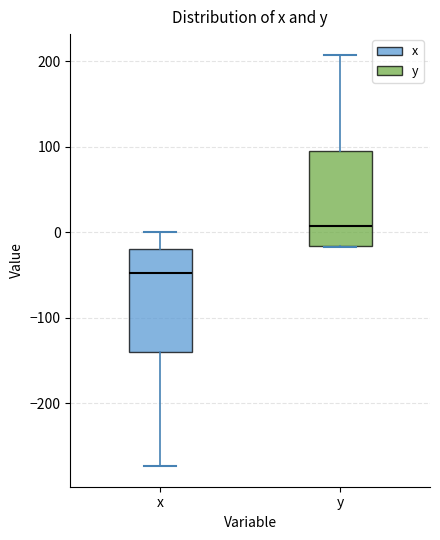

Reading left to right, transcribe this box plot: for each box, give where its median line is, the range the box spans, and where its two whiskers end, as read against the y-axis. The values are not printed on the chart, so give them approximately, as read against the axis.

x: median -50, box -140 to -20, whiskers -270 to 0
y: median 10, box -20 to 90, whiskers -20 to 210